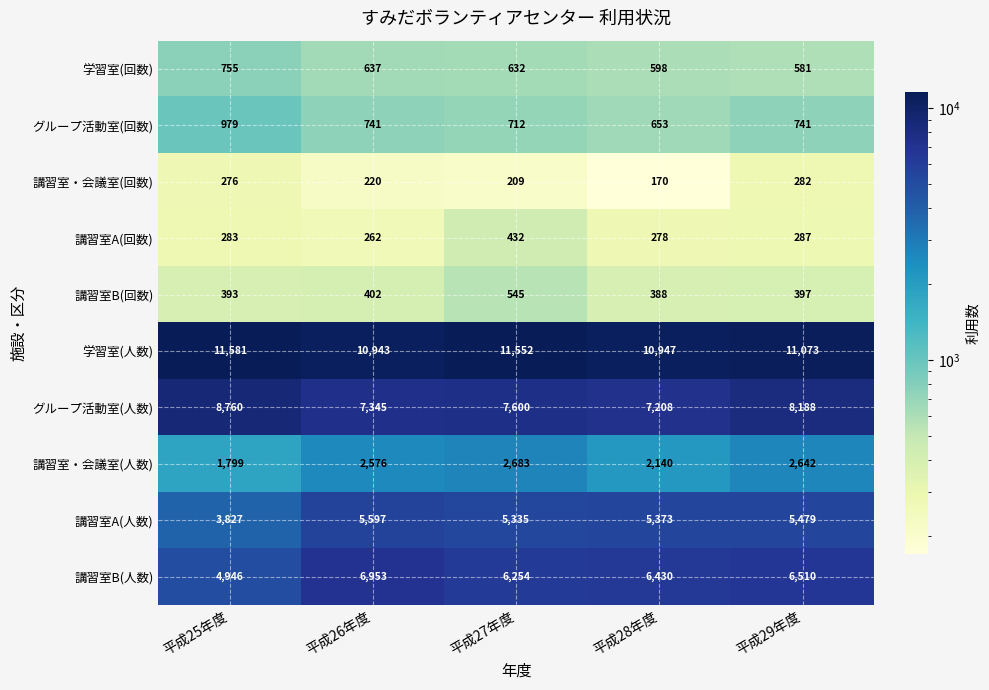

List the series in order of their peak value, highest first.

学習室(人数), グループ活動室(人数), 講習室B(人数), 講習室A(人数), 講習室・会議室(人数), グループ活動室(回数), 学習室(回数), 講習室B(回数), 講習室A(回数), 講習室・会議室(回数)